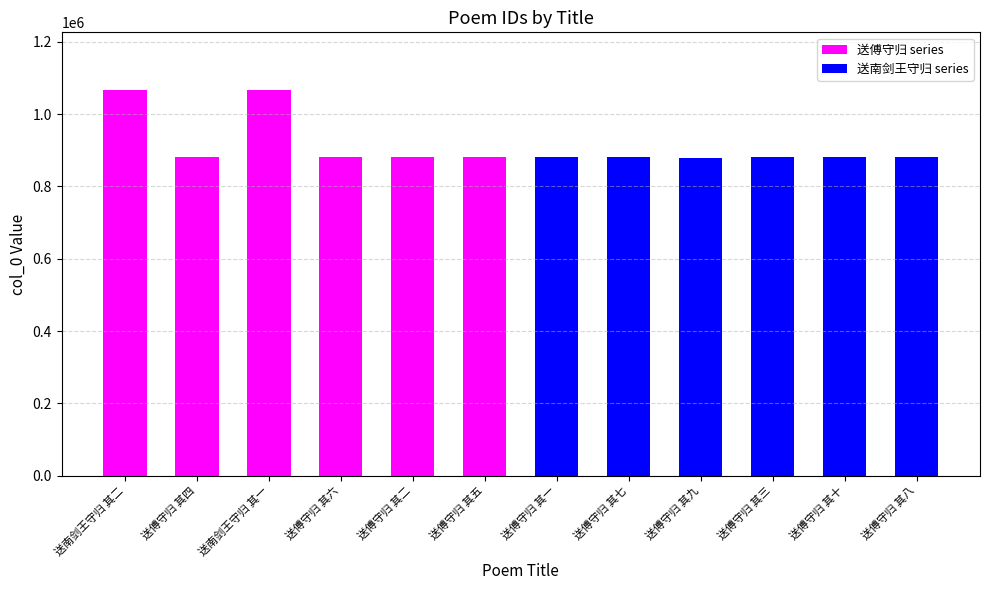

The value of 送南剑王守归 series at 送傅守归 其三 is 226286. True or false?

False